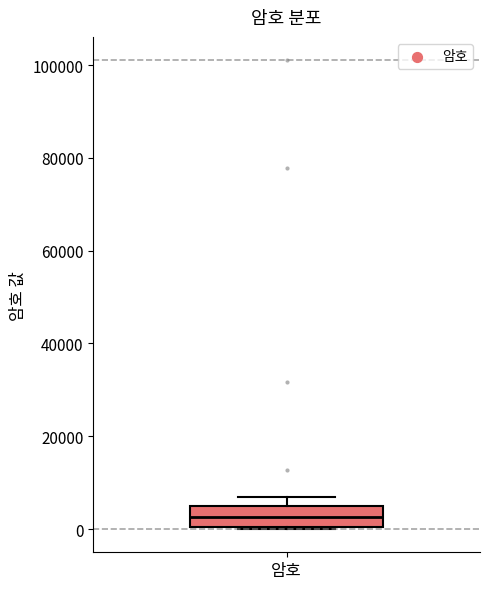

Transcribe this box plot: give where the median line is, the range the box spans, and where the two whiskers end, as read against the y-axis. The values are not printed on the chart, so give them approximately, as read against the axis.

median 2000, box 0 to 6000, whiskers 0 to 6000 (just above the box's upper edge)